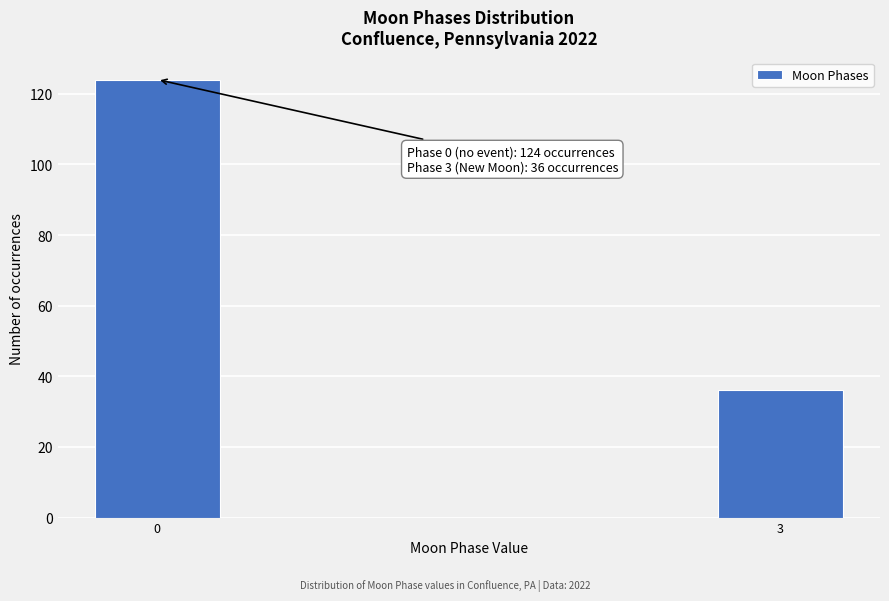

Reading right to left, list all the values displayed in this chart.

36	124